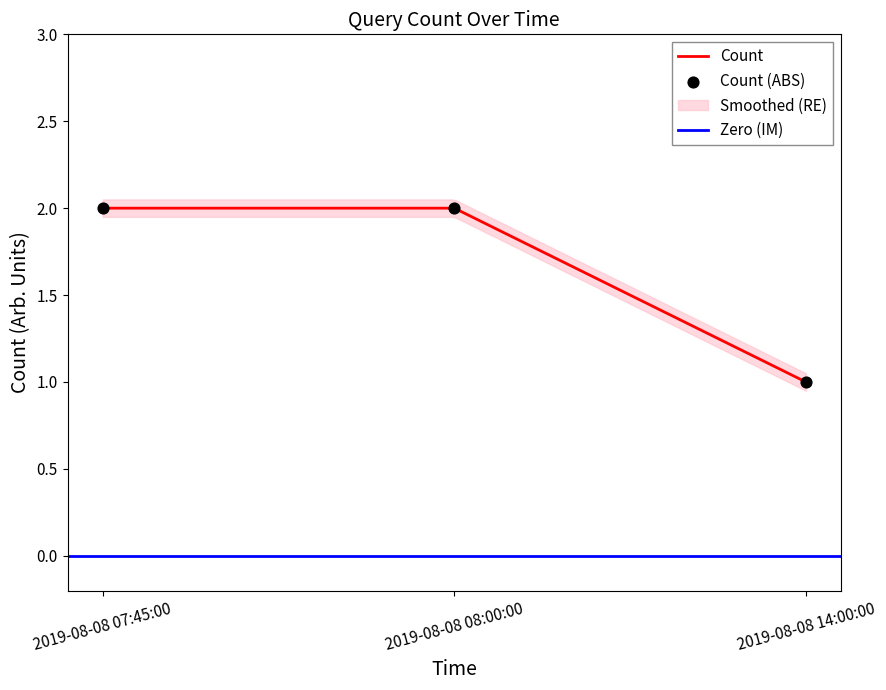

Which has a higher value, 2019-08-08 07:45:00 or 2019-08-08 08:00:00?

2019-08-08 07:45:00